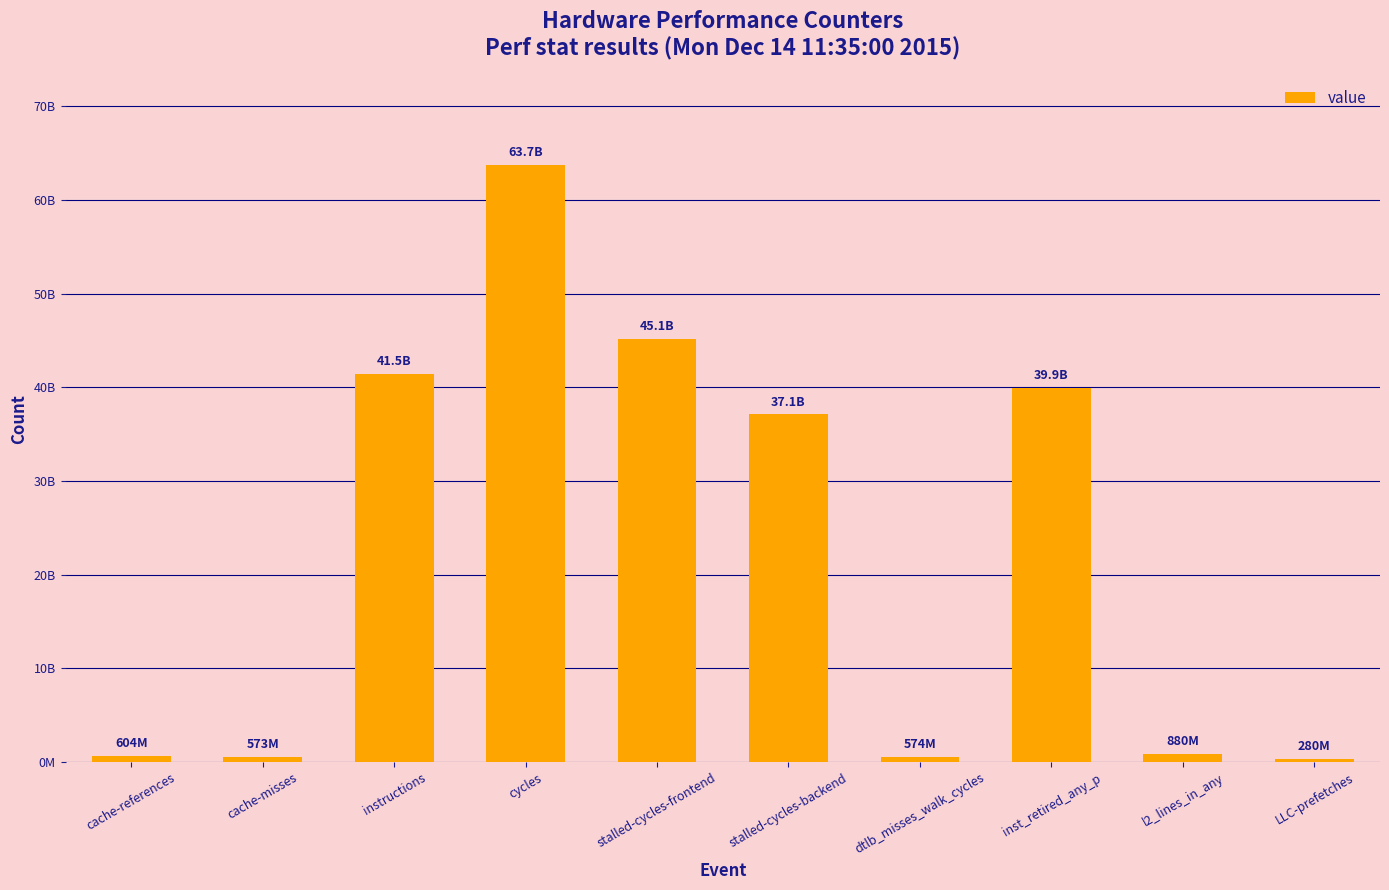

List the labels in order of value, largest first.

cycles, stalled-cycles-frontend, instructions, inst_retired_any_p, stalled-cycles-backend, l2_lines_in_any, cache-references, dtlb_misses_walk_cycles, cache-misses, LLC-prefetches